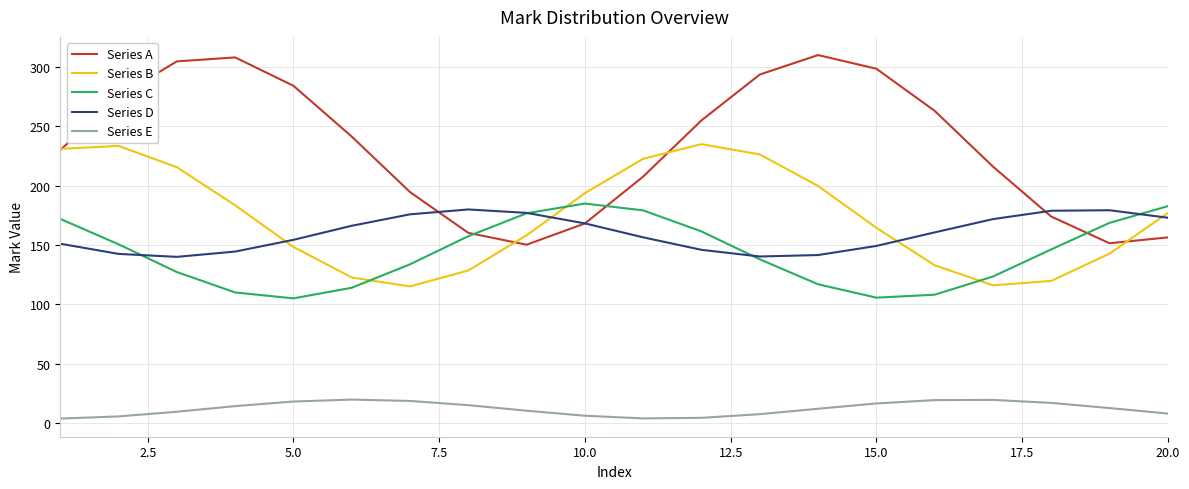

How many intersections are there between Series A and Series D?

3